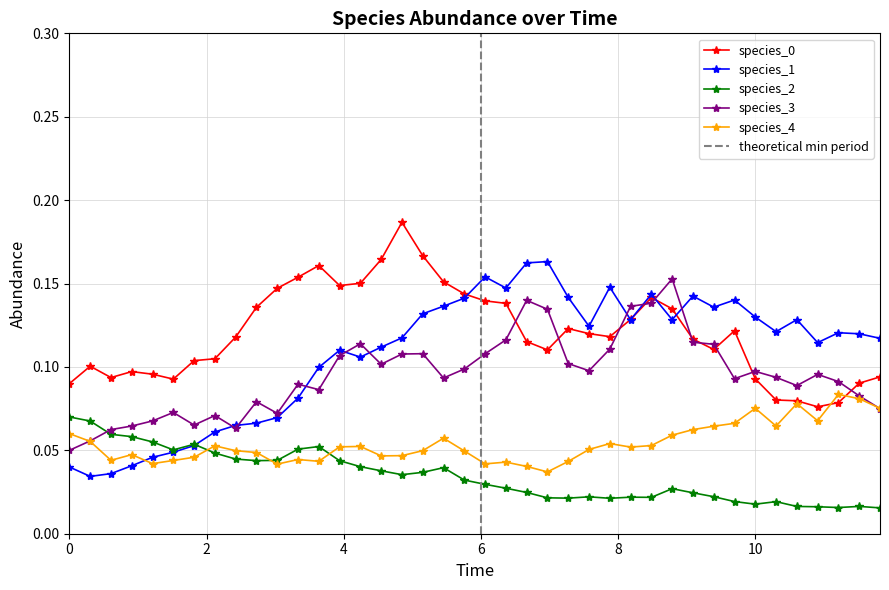

In species_0, how many points are lower than both neighbors (excluding endpoints)?

7